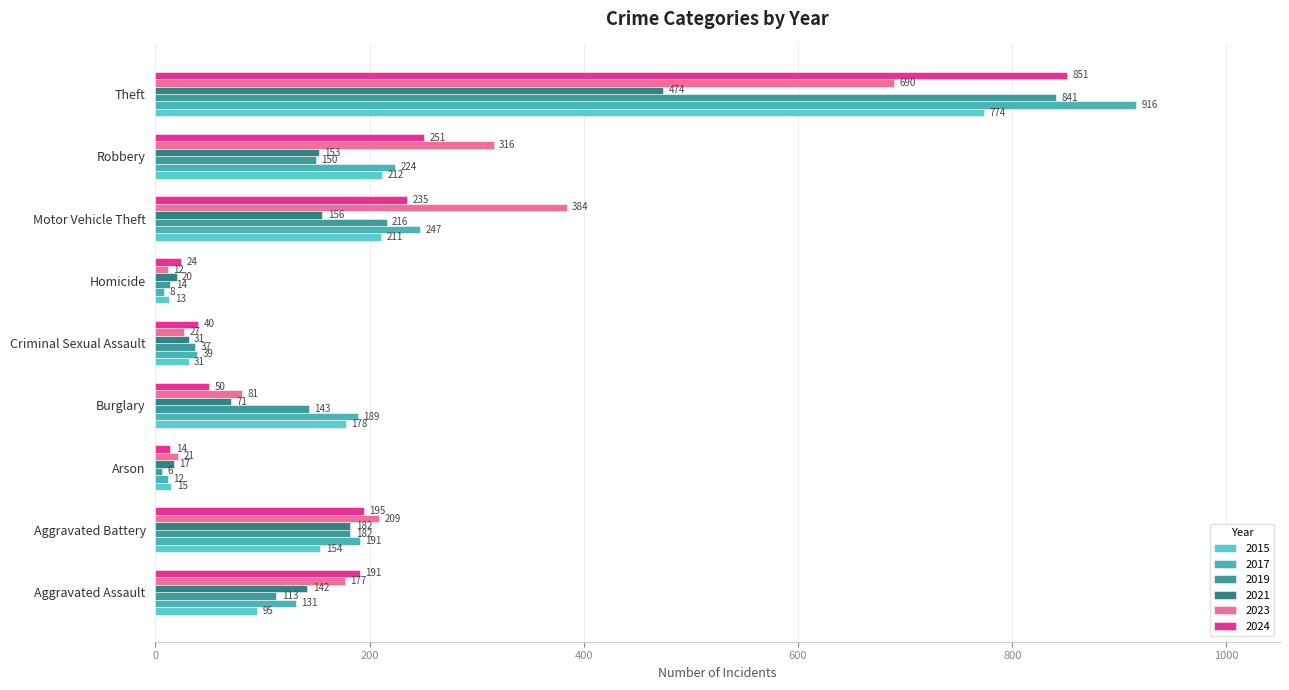

Is it true that 2024 equals 296 at Aggravated Battery?

False